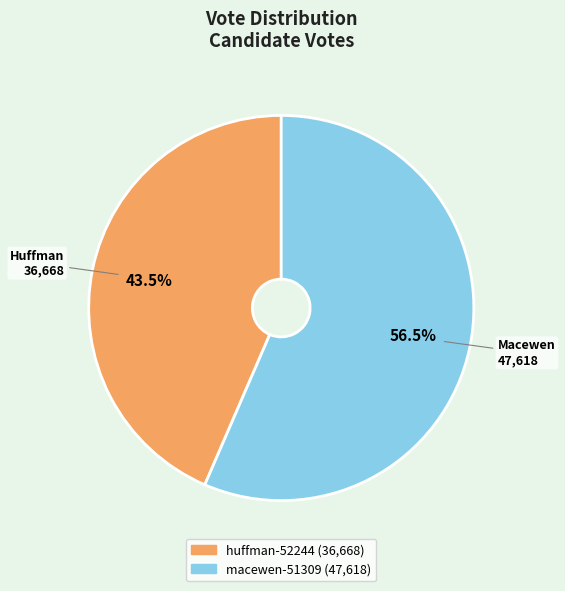

To the nearest percent, what is the combined percentage of huffman-52244 and macewen-51309?

100%